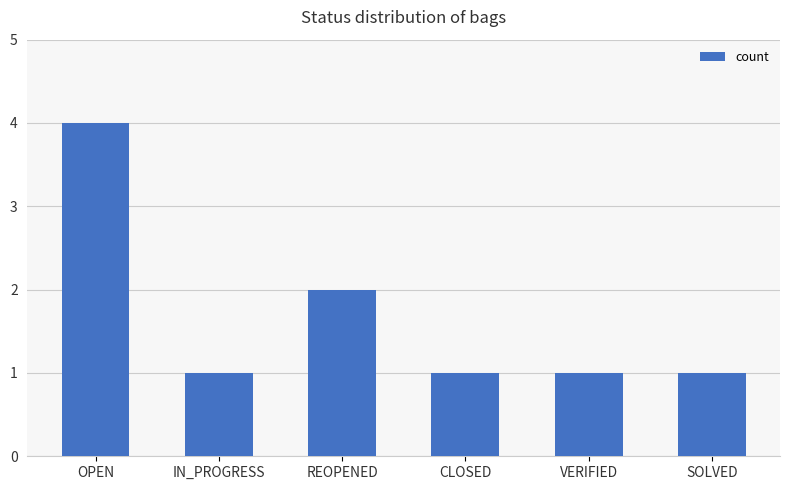

What is the label of the 3rd bar from the left?

REOPENED